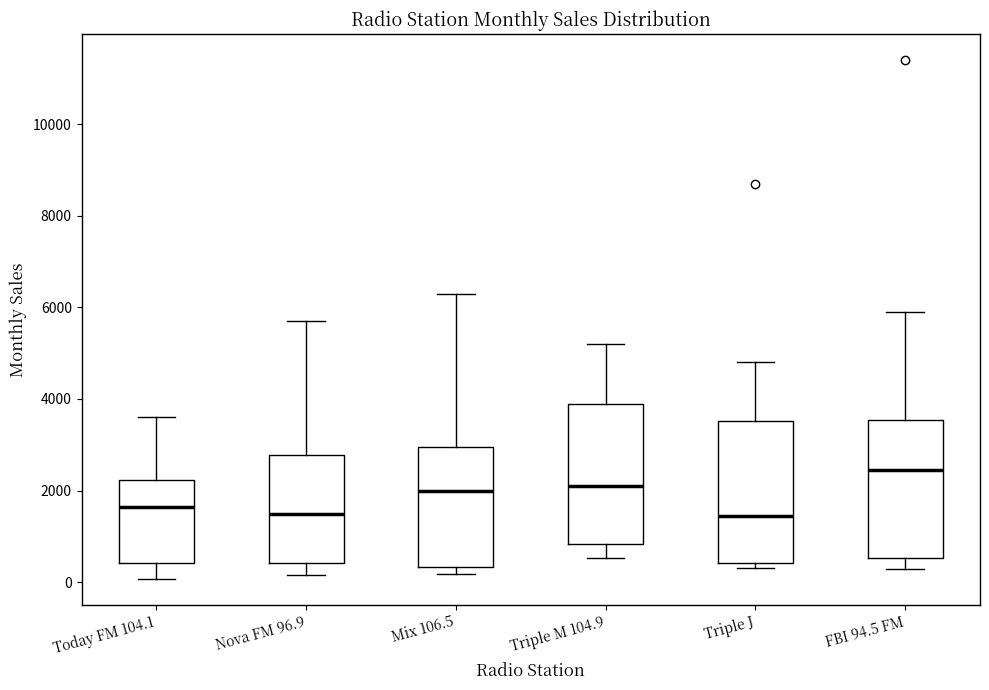

Reading left to right, transcribe this box plot: for each box, give where its median line is, the range the box spans, and where its two whiskers end, as read against the y-axis. The values are not printed on the chart, so give them approximately, as read against the axis.

Today FM 104.1: median 1600, box 400 to 2200, whiskers 0 to 3600
Nova FM 96.9: median 1600, box 400 to 2800, whiskers 200 to 5800
Mix 106.5: median 2000, box 400 to 3000, whiskers 200 to 6400
Triple M 104.9: median 2200, box 800 to 4000, whiskers 600 to 5200
Triple J: median 1400, box 400 to 3600, whiskers 400 (just below the box's lower edge) to 4800
FBI 94.5 FM: median 2400, box 600 to 3600, whiskers 400 to 6000